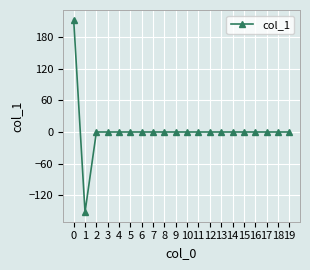

How many categories are shown in the chart?

20